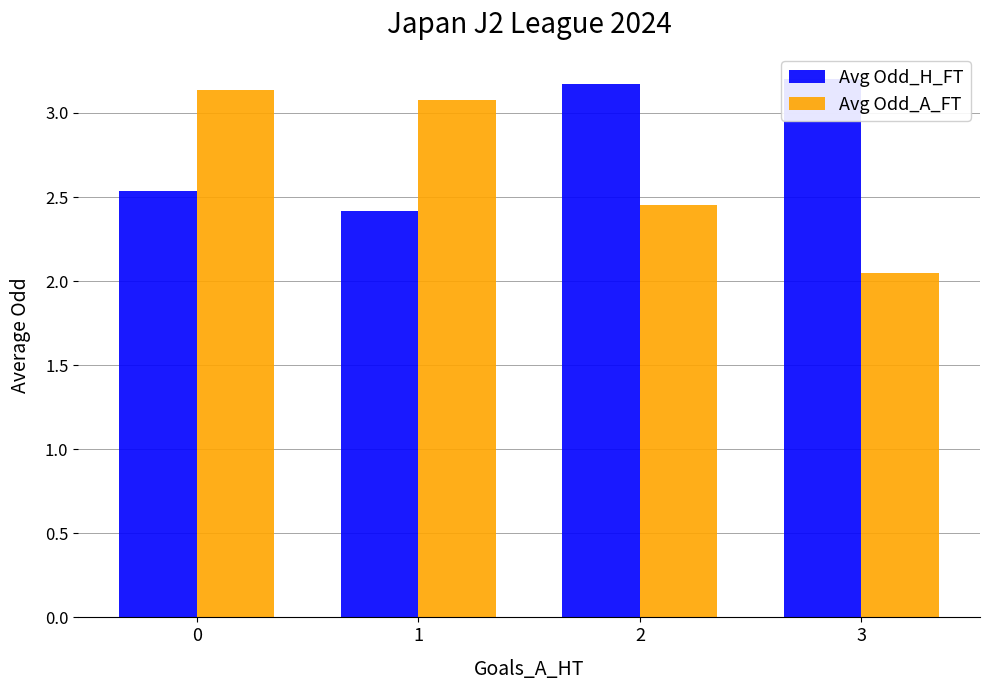

What is the spread (max minus min) of values at 1?

0.7